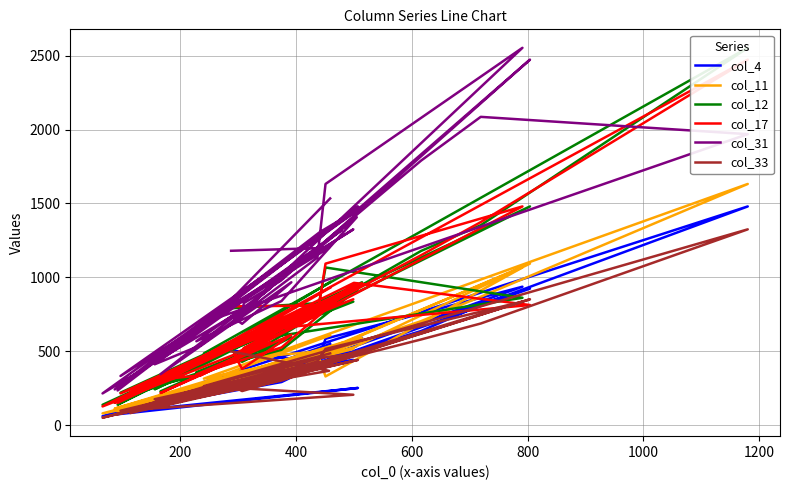

True or false: col_11 has a value of 235 at 15.

False